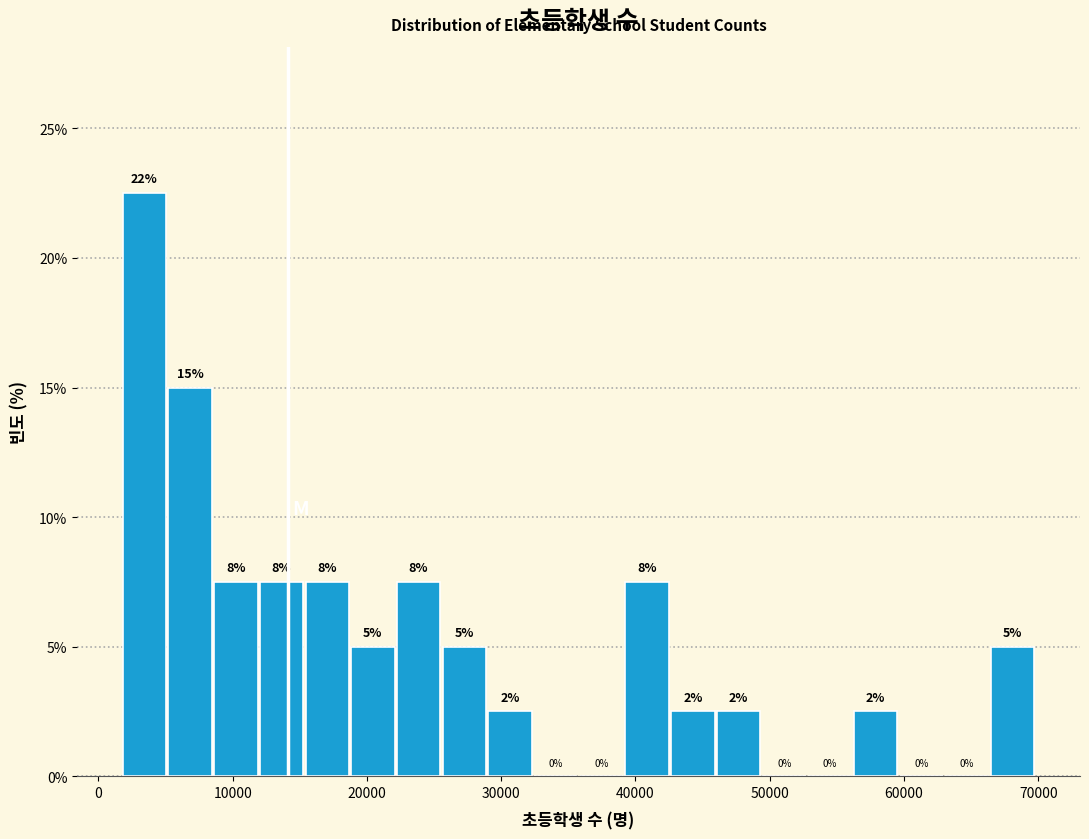

Read against the x-axis, roughly where is the centre of the tallest bar?

3000